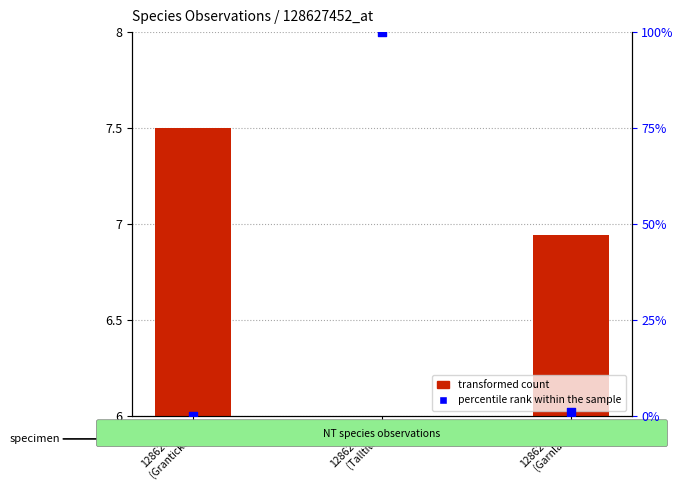

Which series reaches the maximum Y coordinate?

percentile rank within the sample